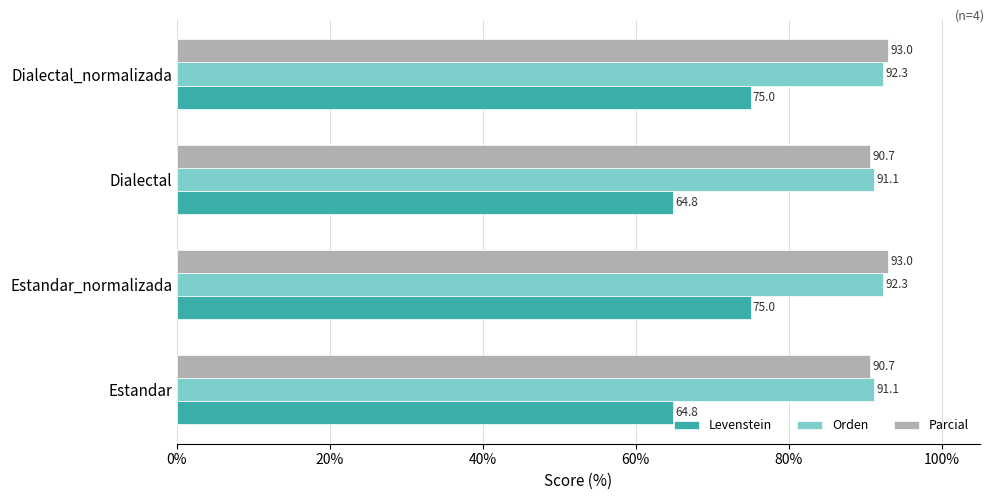

What is the maximum value shown in the chart?

93.0